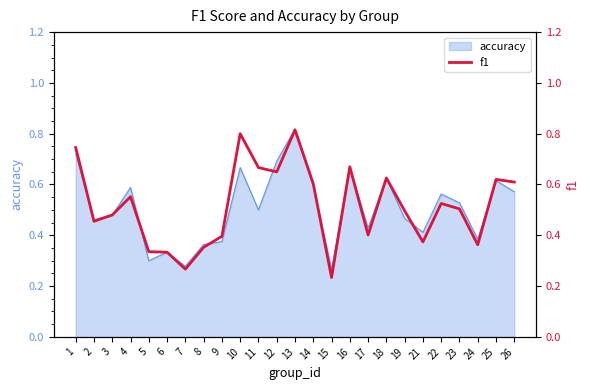

Is it true that accuracy equals 0.5 at 11?

True